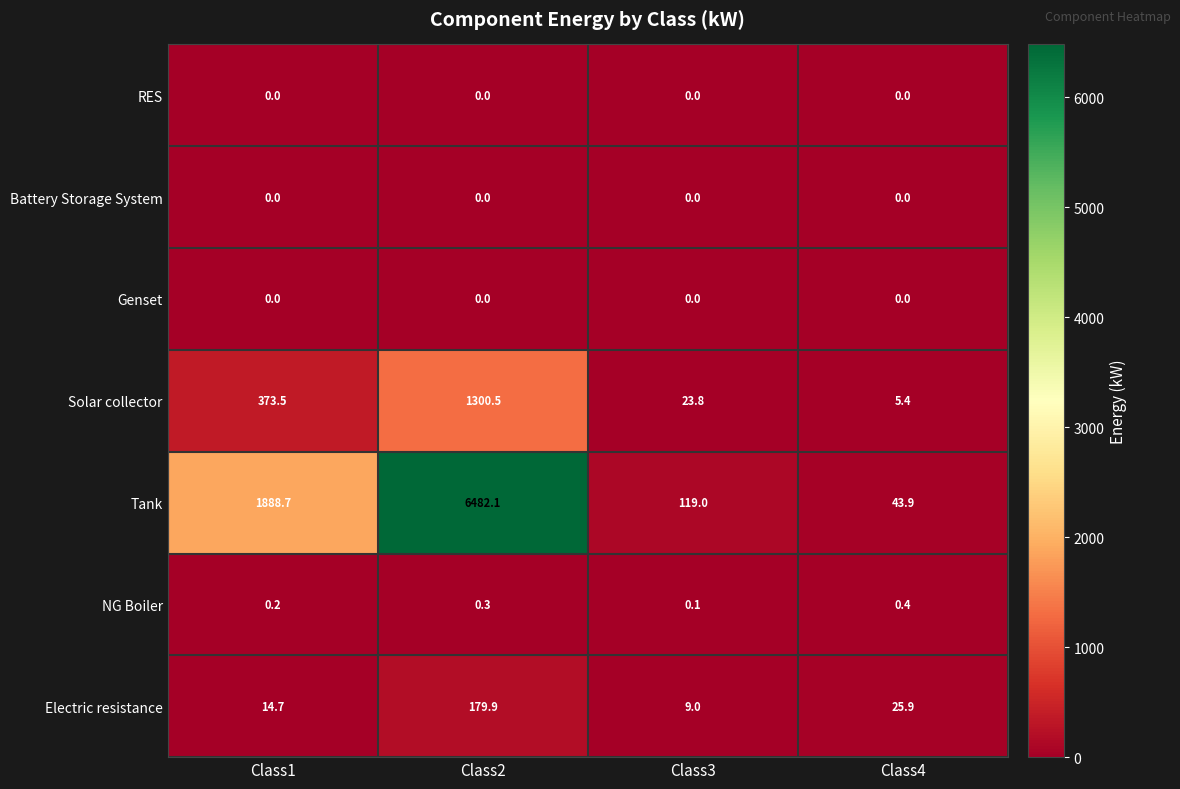

How many series are shown in this chart?

7